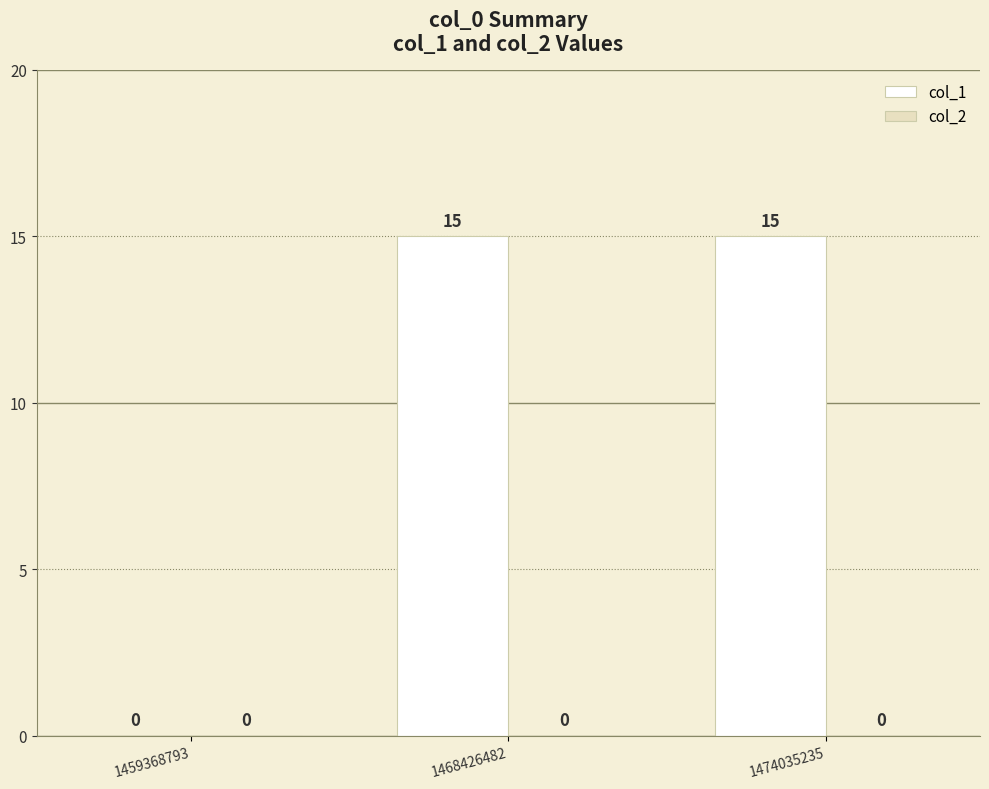

What is the change in value from 1459368793 to 1468426482?

+15